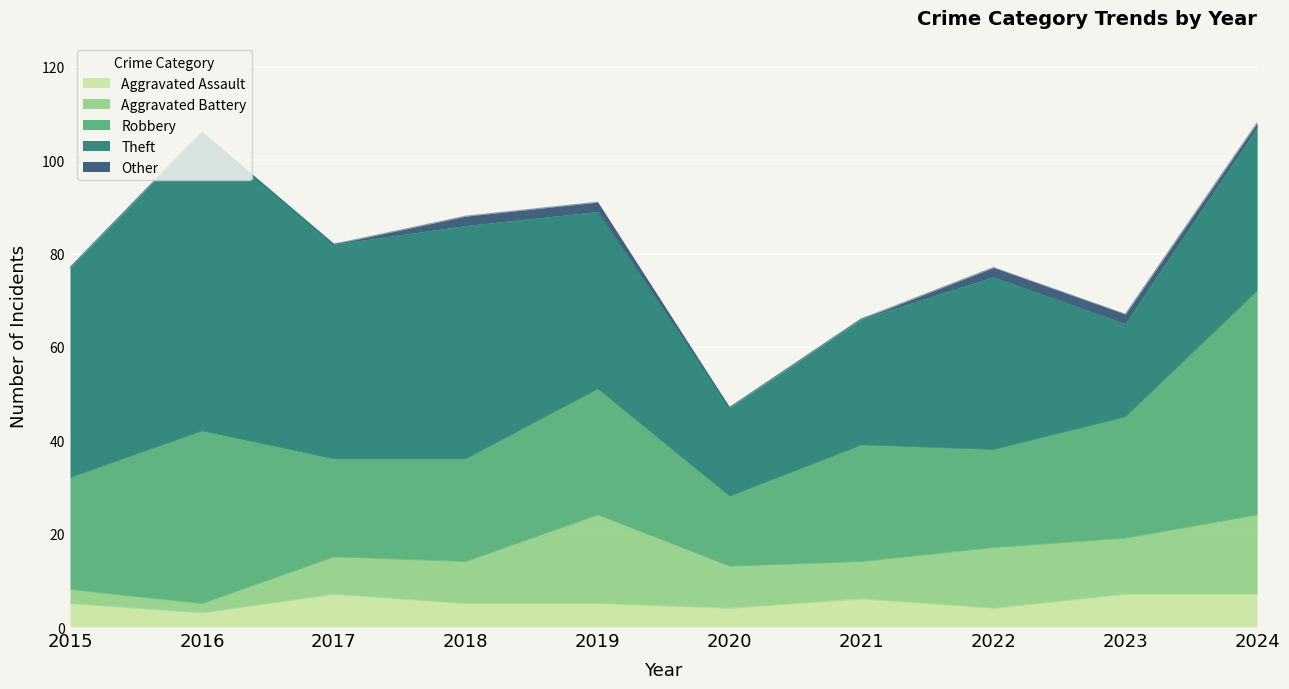

How many interior local peaks does the Theft series have?

3